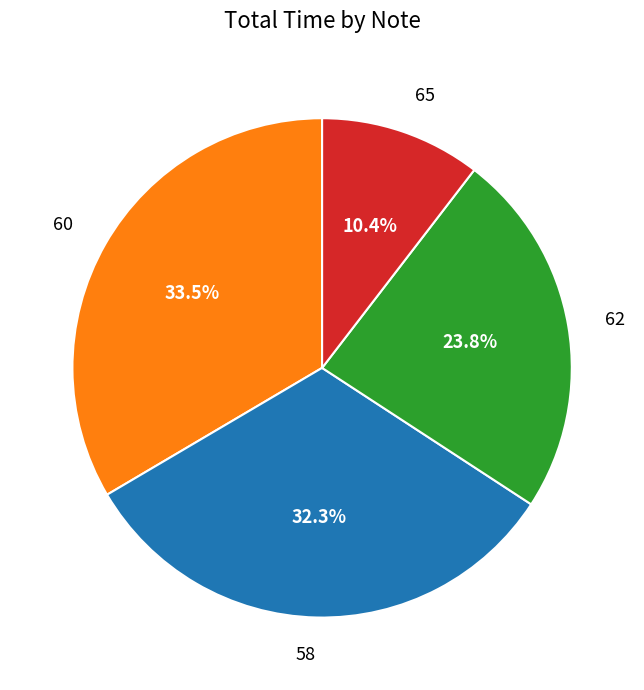

What portion of the pie excludes 58?

67.7%